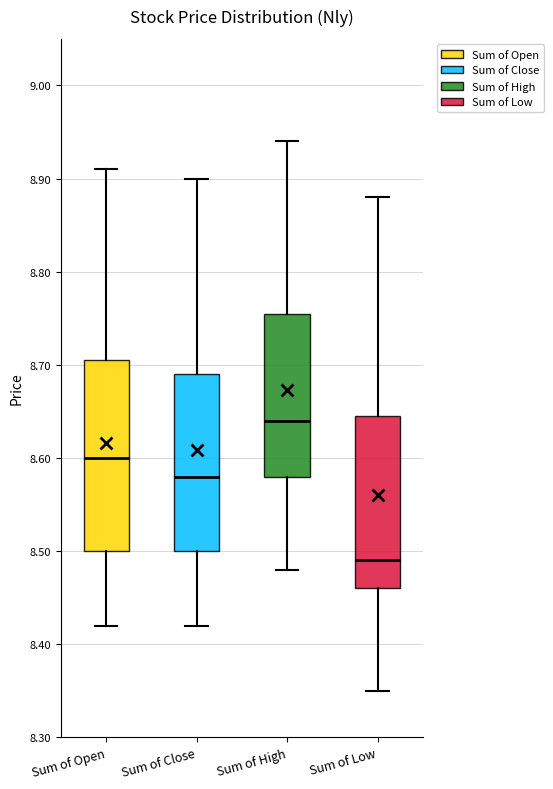

Reading left to right, read every box against the y-axis: the position of its median line, the range the box covers, and the ends of its whiskers. The values are not printed on the chart, so give them approximately, as read against the axis.

Sum of Open: median 8.60, box 8.50 to 8.71, whiskers 8.42 to 8.91
Sum of Close: median 8.58, box 8.50 to 8.69, whiskers 8.42 to 8.90
Sum of High: median 8.64, box 8.58 to 8.76, whiskers 8.48 to 8.94
Sum of Low: median 8.49, box 8.46 to 8.65, whiskers 8.35 to 8.88